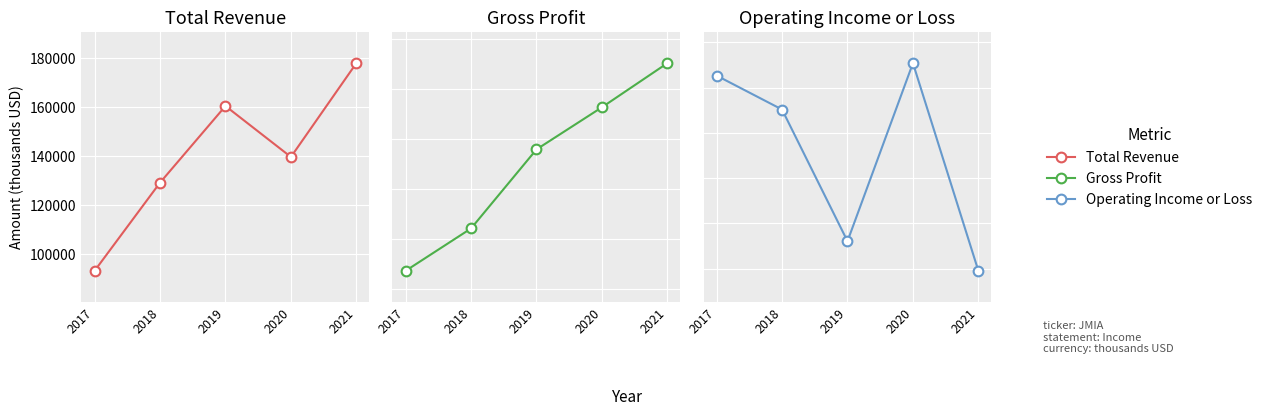

What is the highest value of the Total Revenue series?

177900